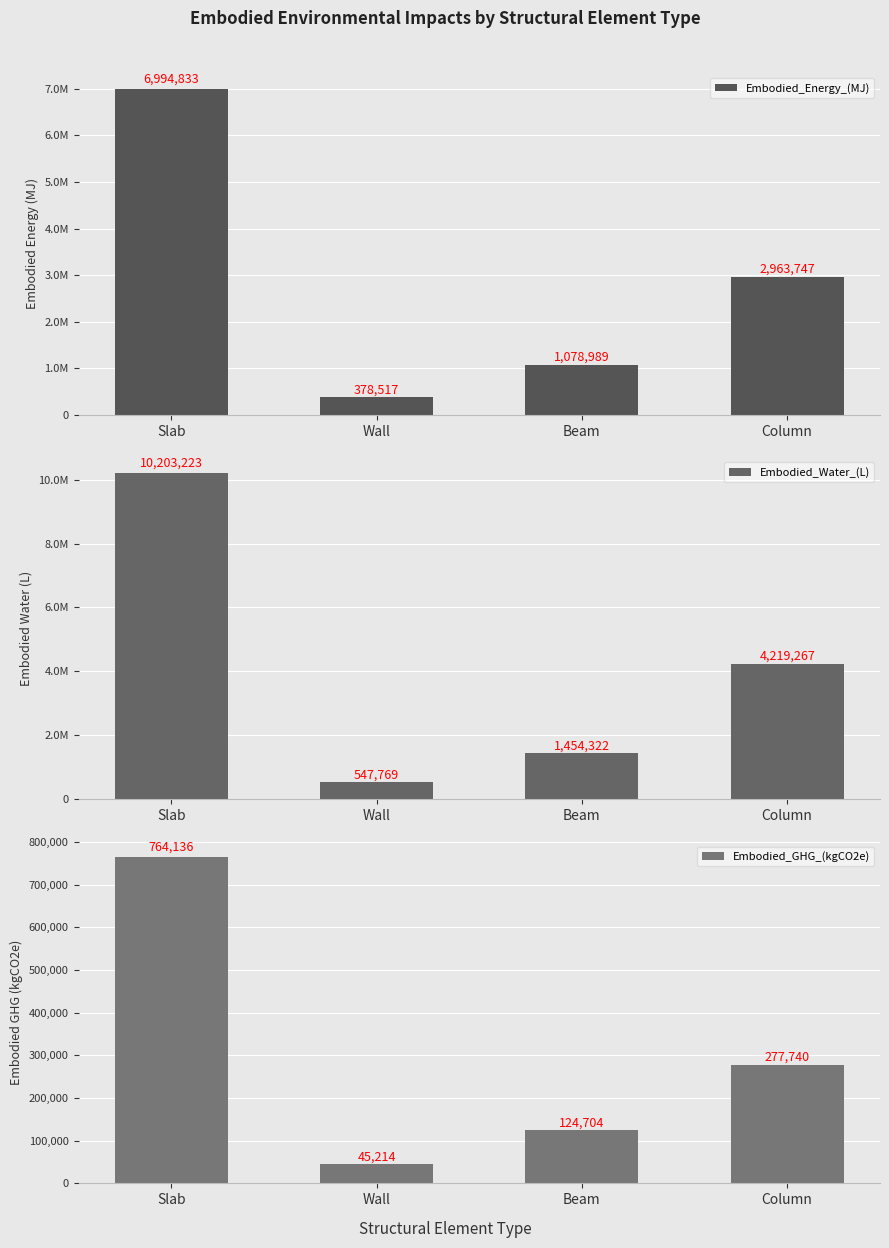

List the series in order of their peak value, highest first.

Embodied_Water_(L), Embodied_Energy_(MJ), Embodied_GHG_(kgCO2e)